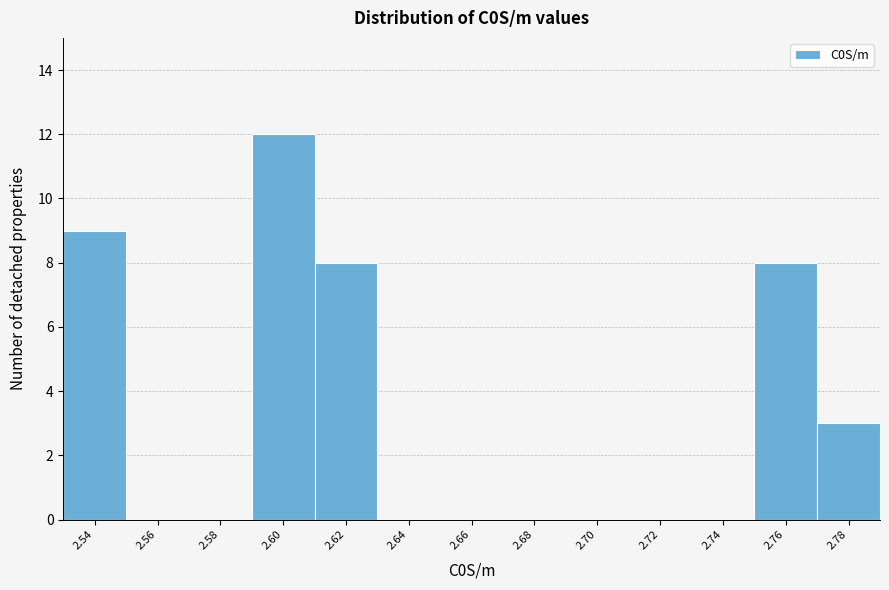

Reading left to right, extract all data points from this chart.

2.54=9	2.56=0	2.58=0	2.60=12	2.62=8	2.64=0	2.66=0	2.68=0	2.70=0	2.72=0	2.74=0	2.76=8	2.78=3